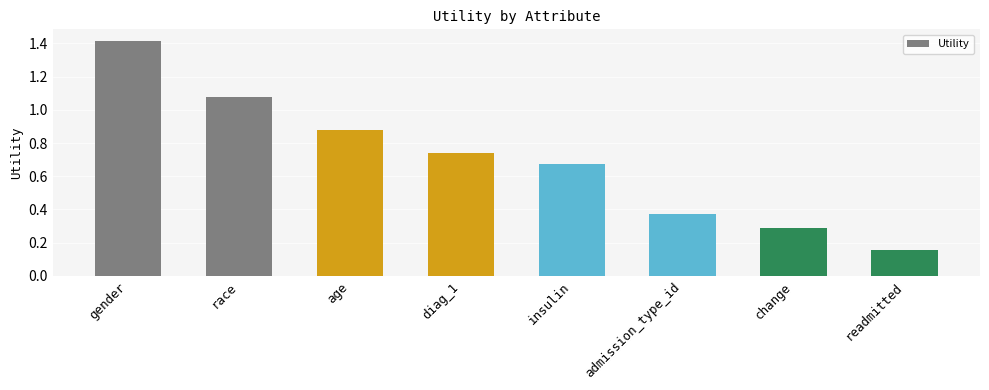

How many bars are there in total?

8